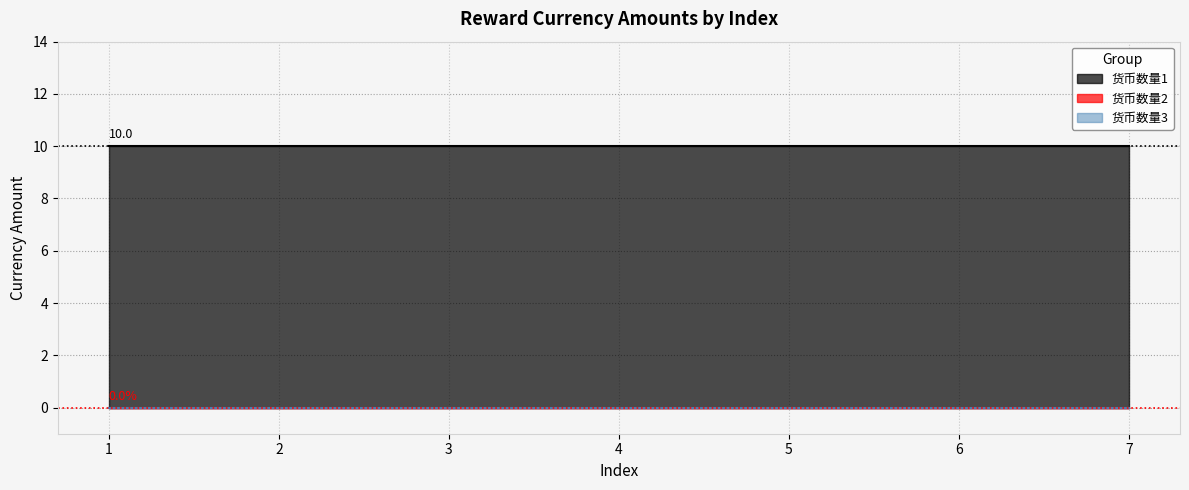

Rank the series by their maximum value, from highest to lowest.

货币数量1, 货币数量2, 货币数量3